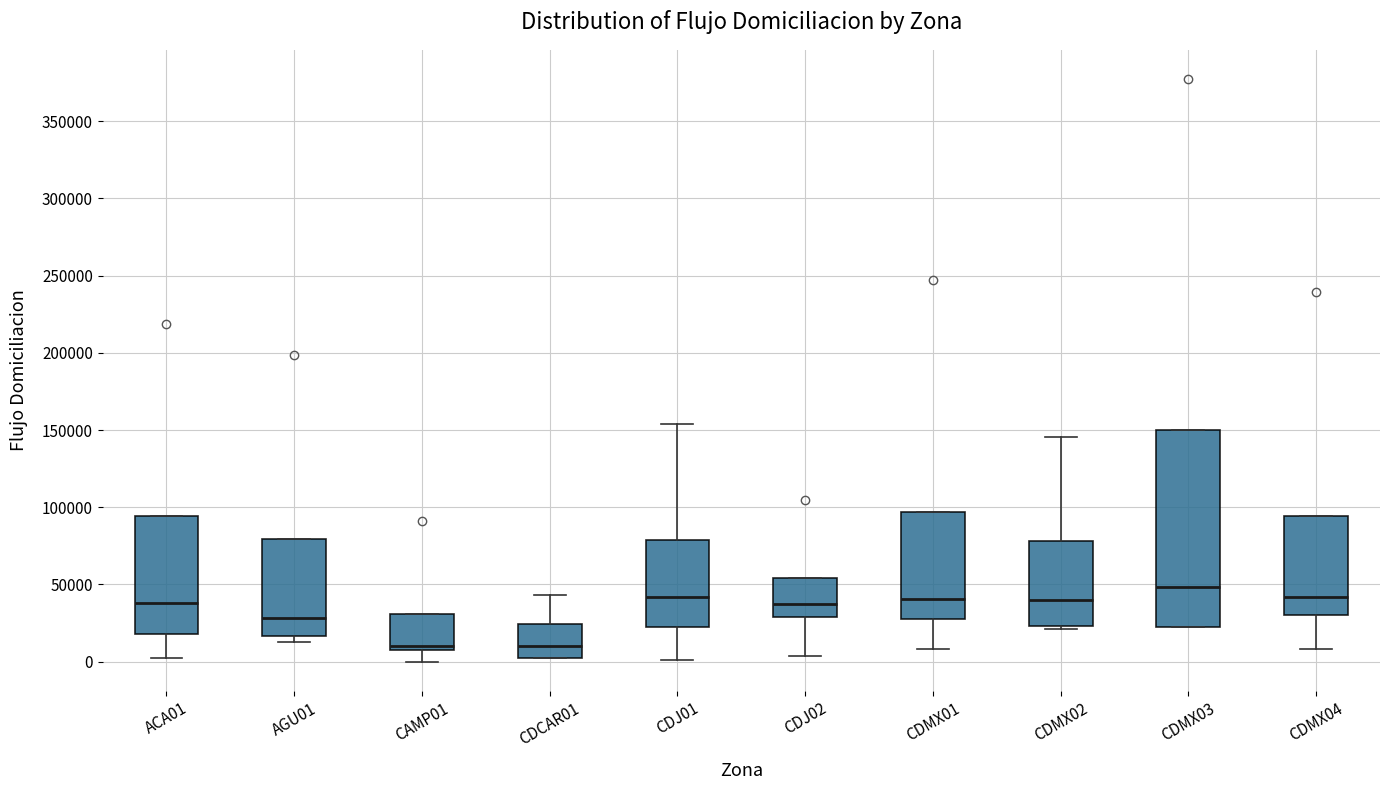

Which box is the tallest, from its lower edge to its upper edge?

CDMX03